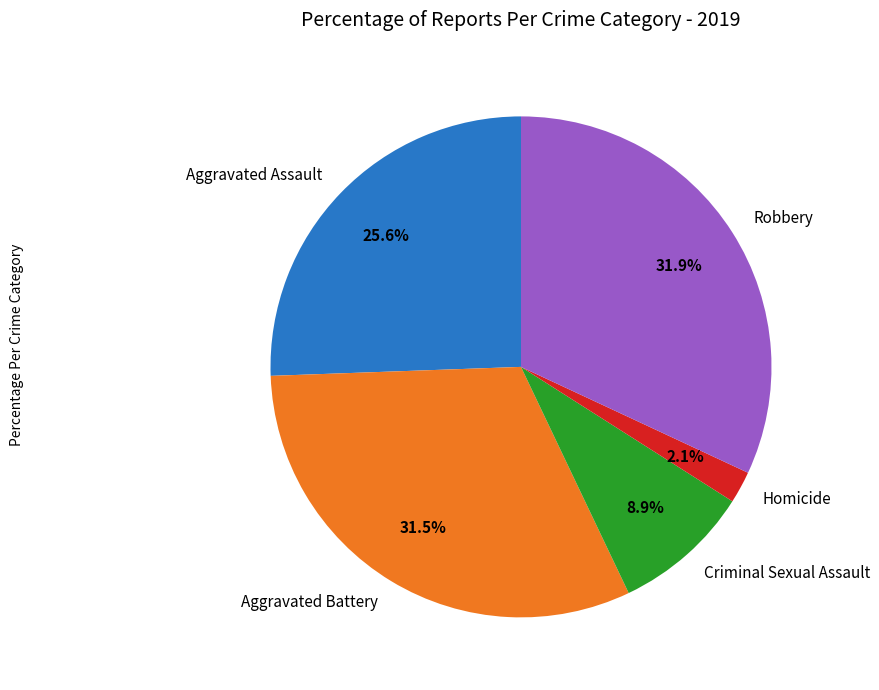

What is the smallest slice in the pie chart?

Homicide